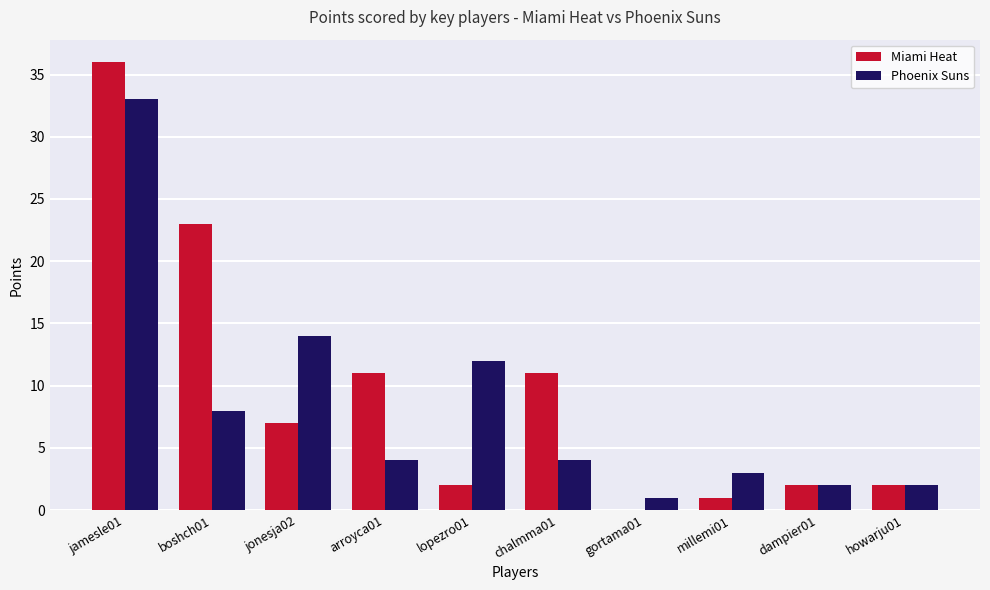

What is the maximum value shown in the chart?

36